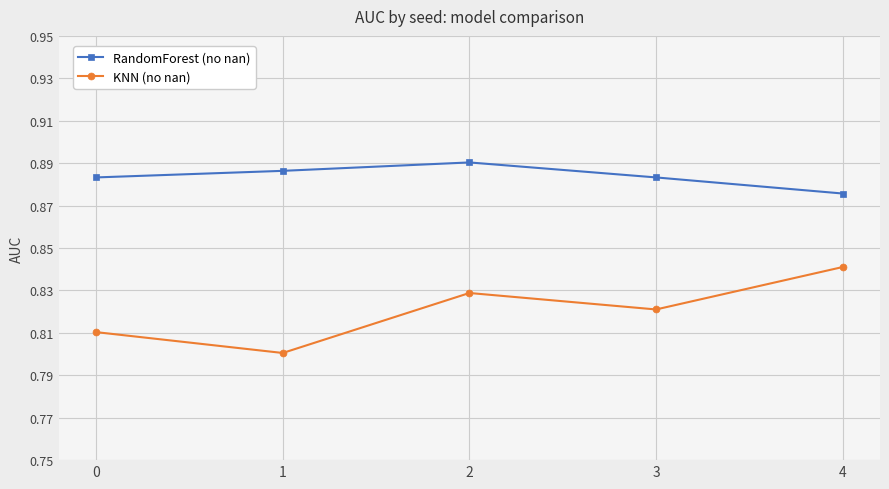

At how many categories does at least one series exceed 0?

5